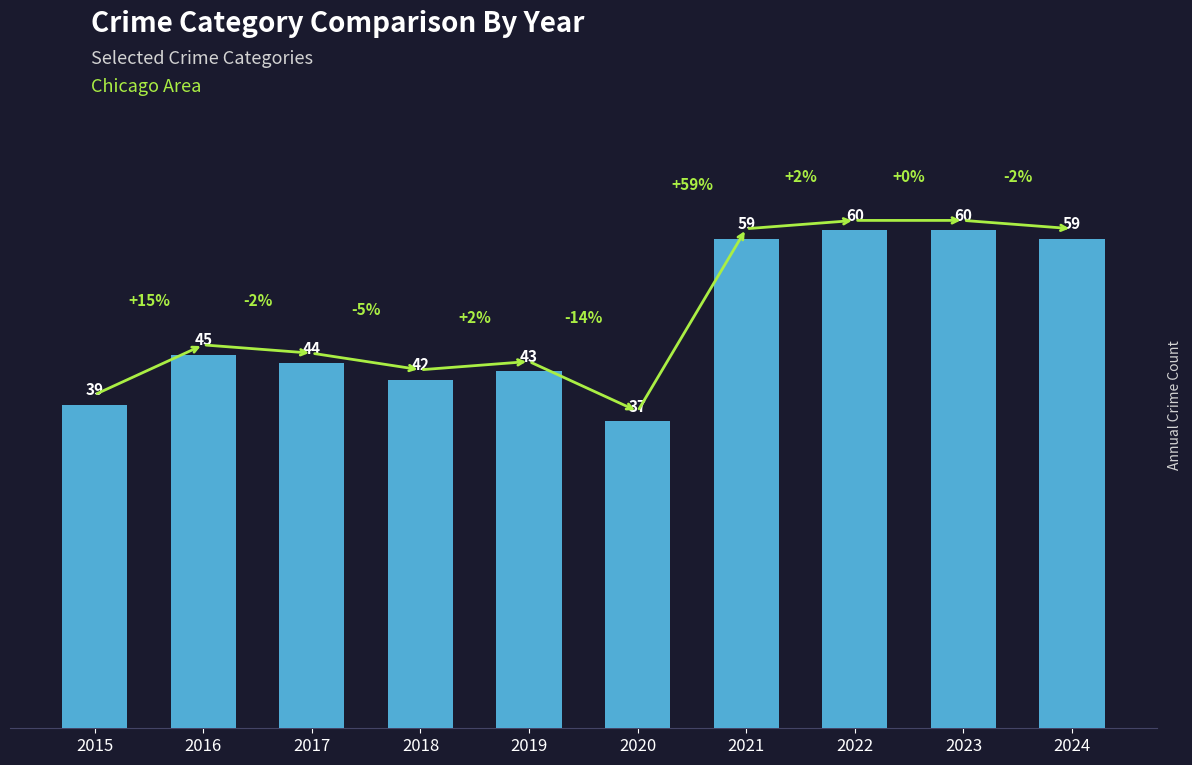

The chart shows a value of 16 at 2016. True or false?

False